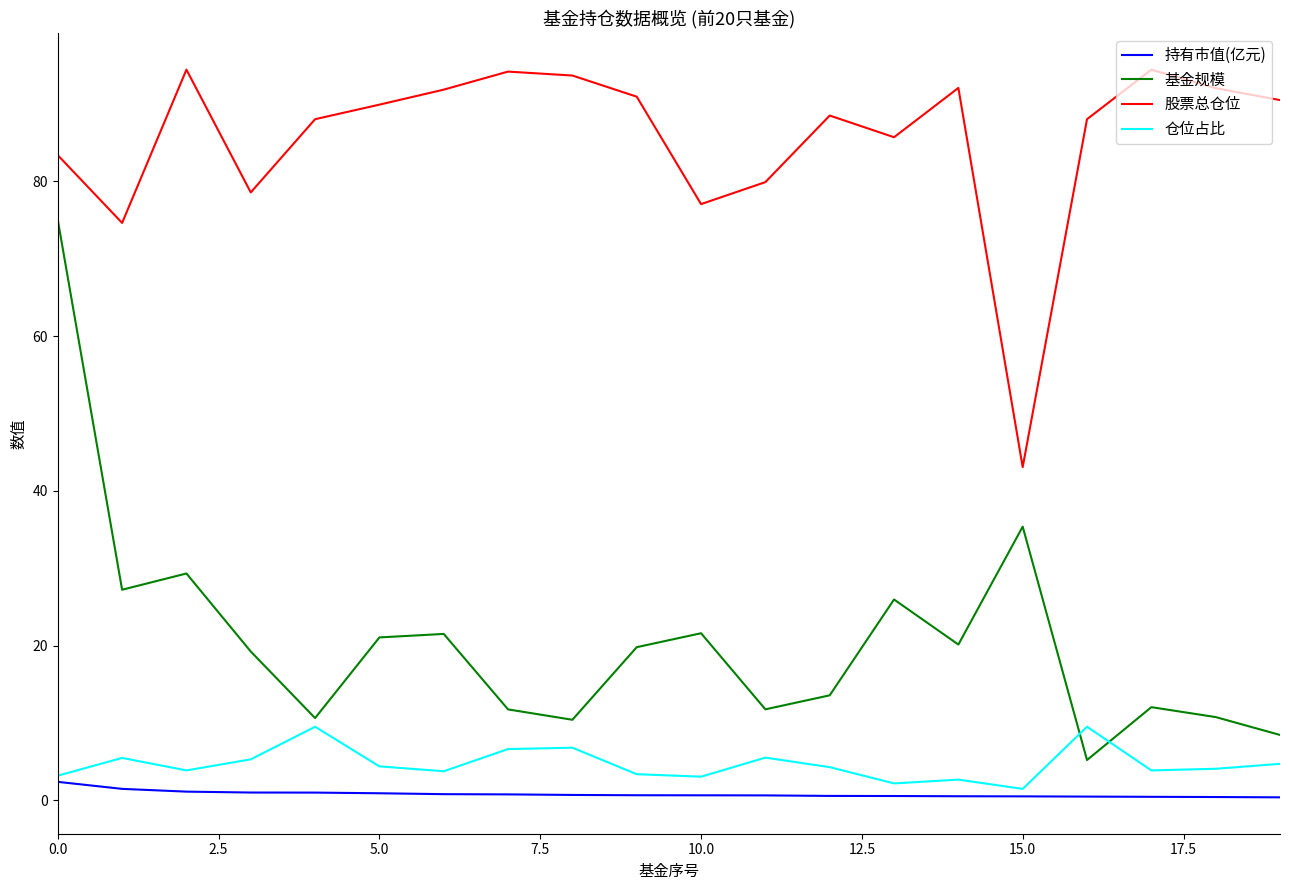

What is the difference between the maximum and second lowest values in the 股票总仓位 series?

19.8